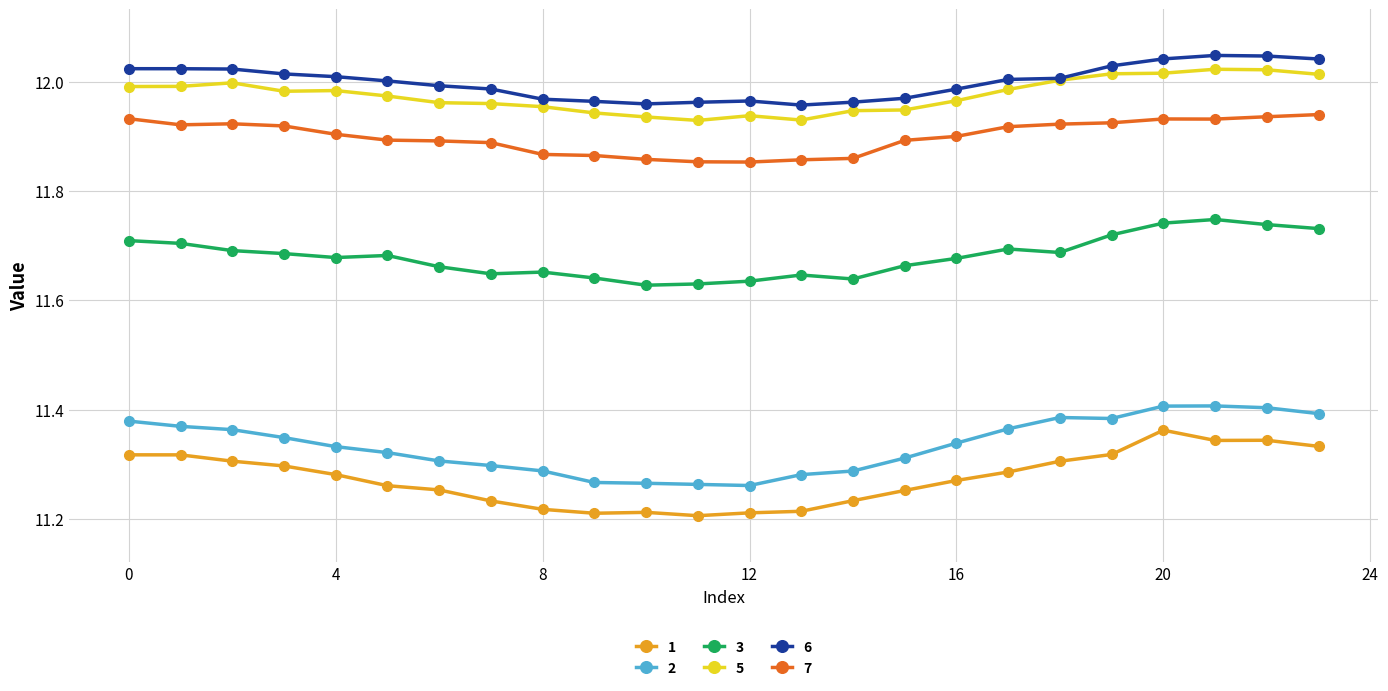

True or false: 3 and 7 cross at least once.

False